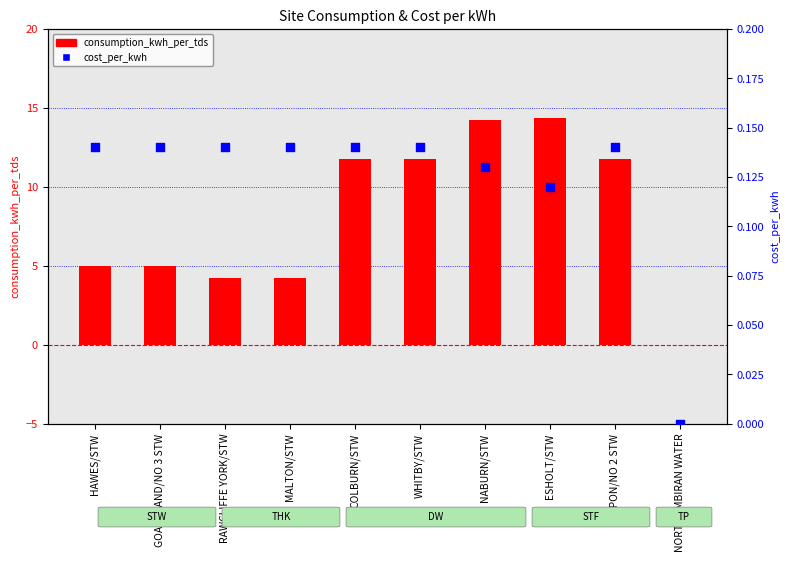

Which series has the widest spread of Y values?

consumption_kwh_per_tds